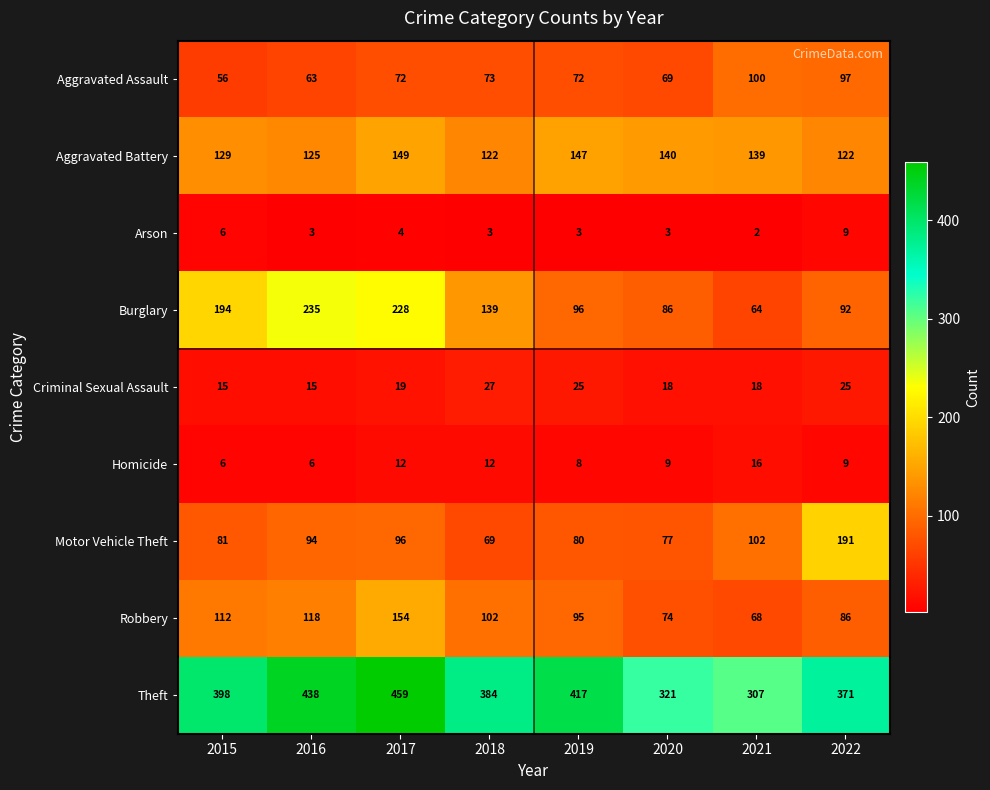

Count the number of data series in this chart.

9